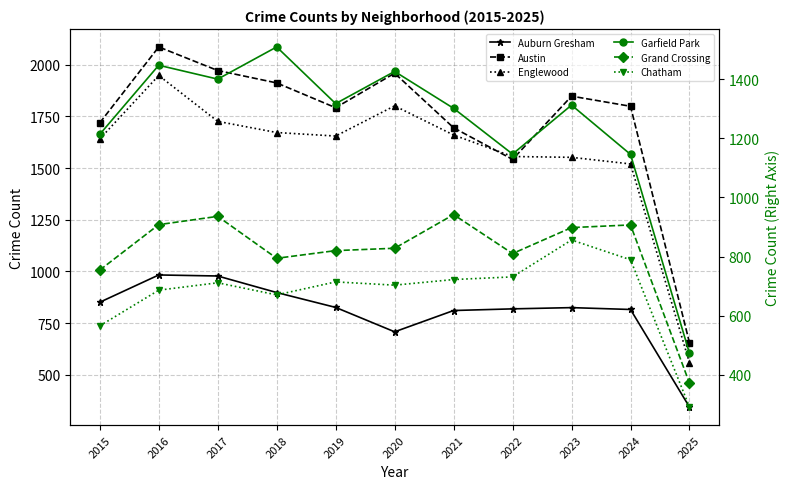

At which label is Auburn Gresham closest to 663?

2020